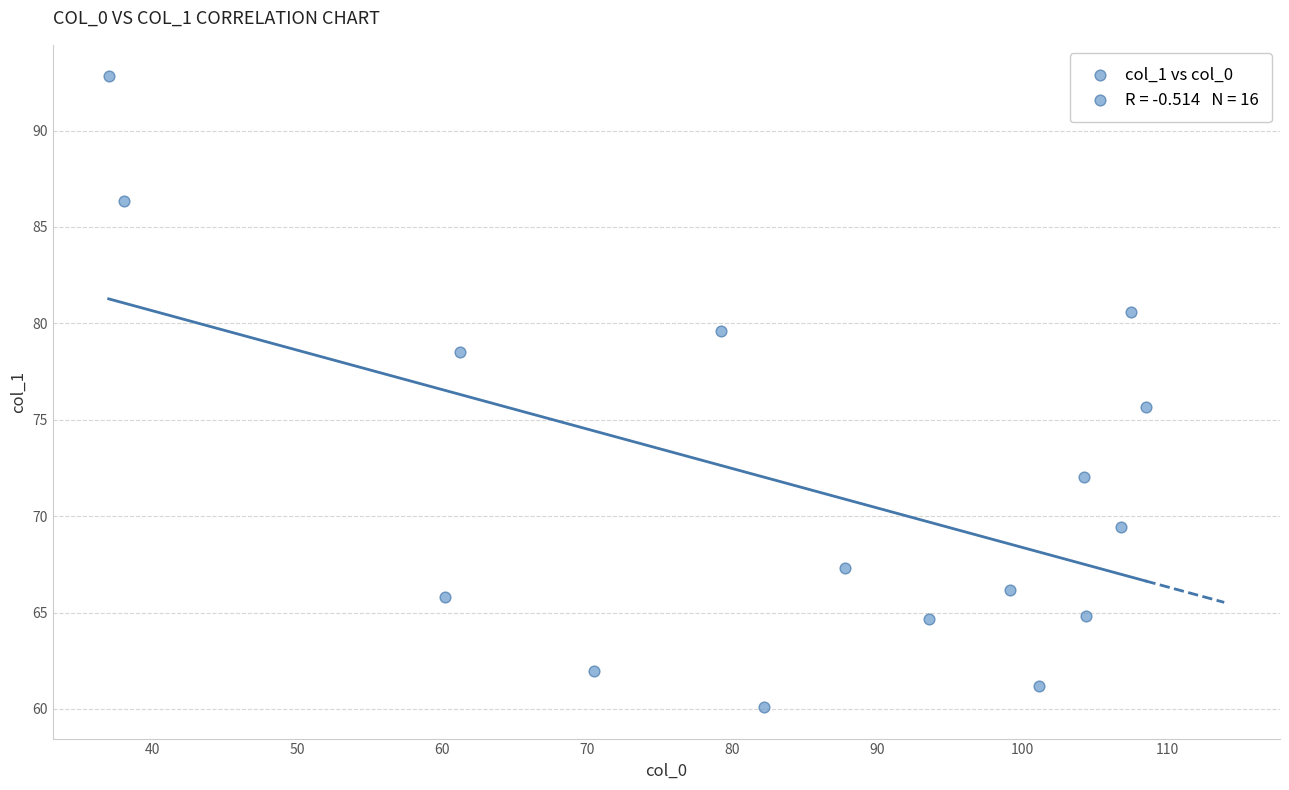

What is the range of X values (max minus min)?

71.5